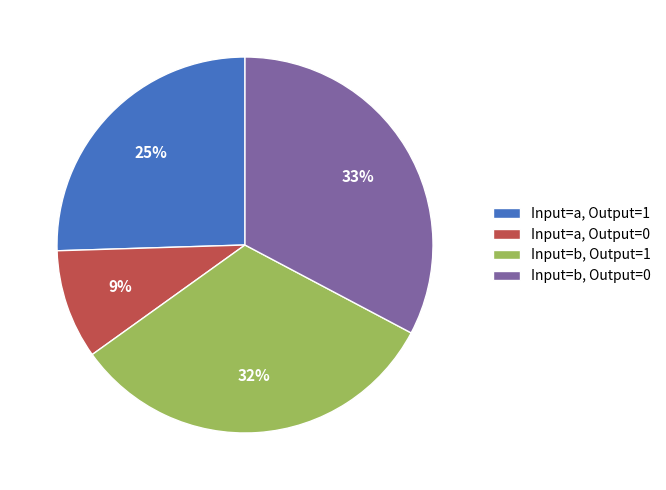

To the nearest percent, what is the combined percentage of Input=b, Output=1 and Input=a, Output=1?

58%